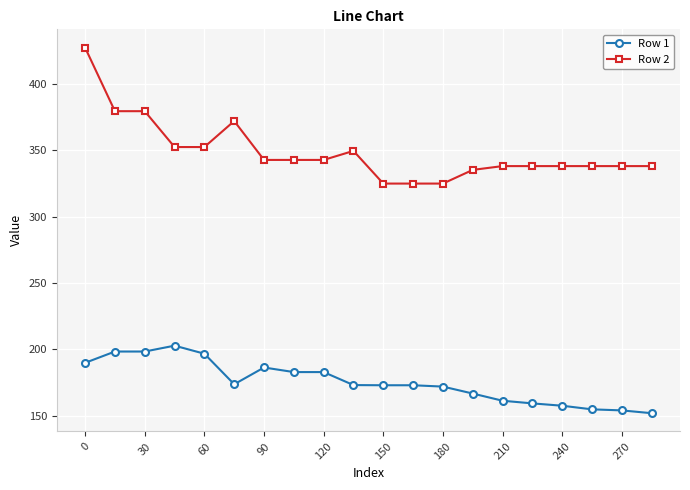

How many lines are shown in the chart?

2